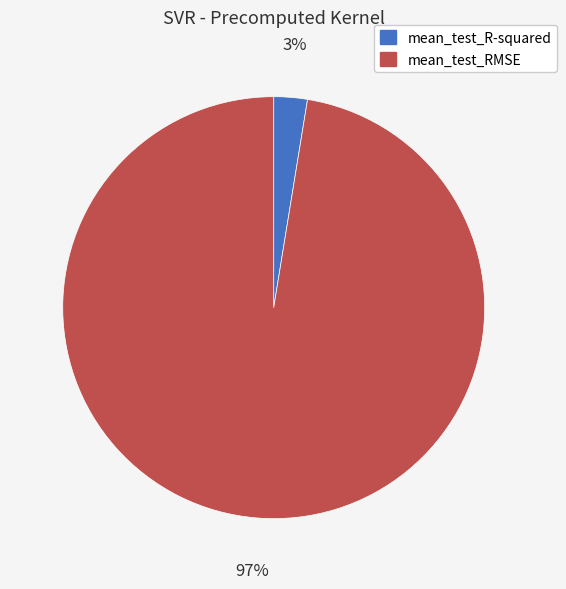

Which category has the biggest portion of the pie?

mean_test_RMSE